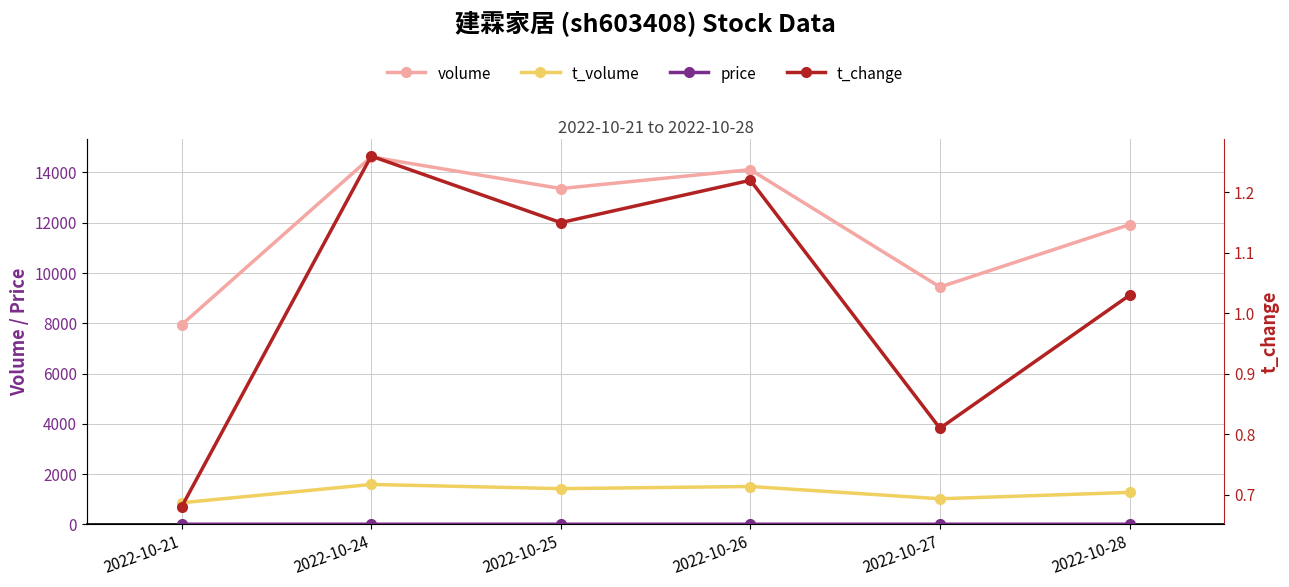

True or false: t_volume and volume cross at least once.

False